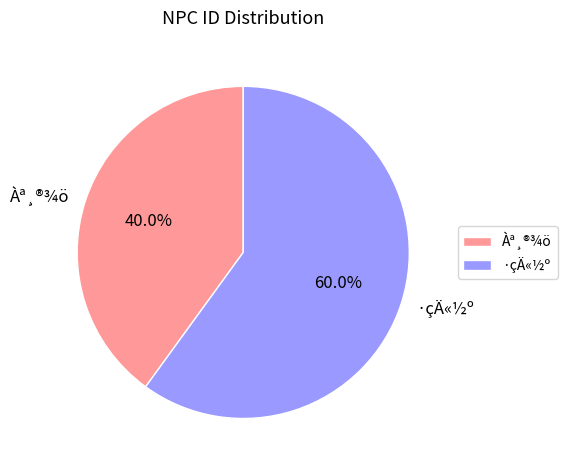

To the nearest percent, what is the difference between the ·çÄ«½º and Àª¸®¾ö slice percentages?

20%